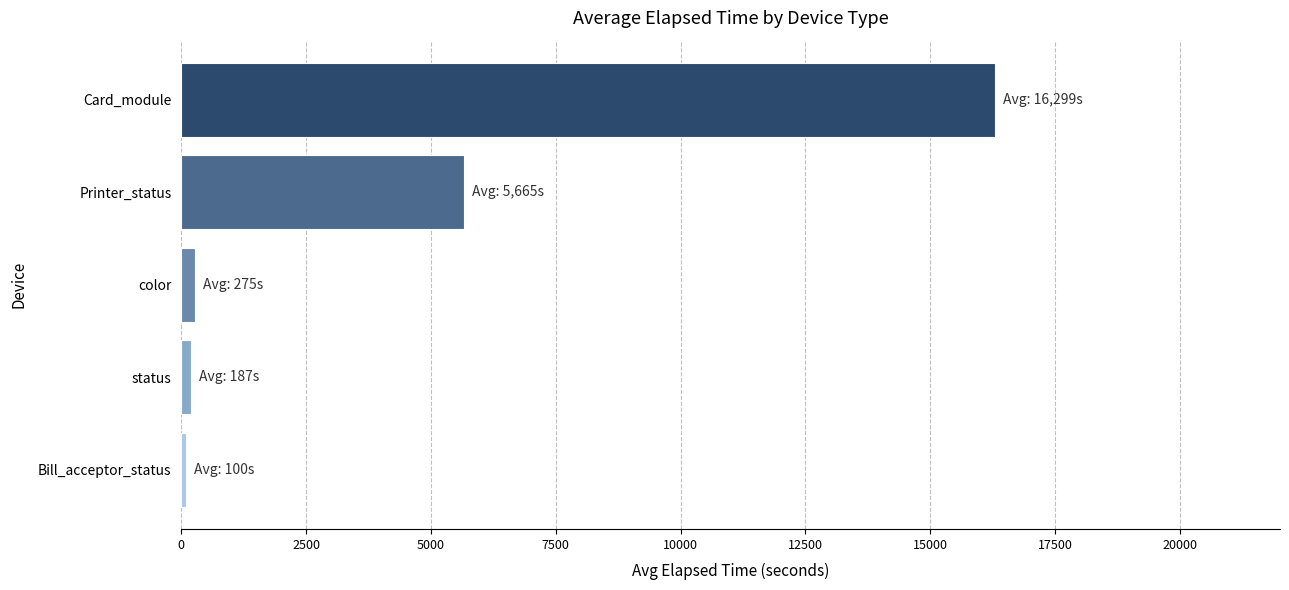

Which has a higher value, Printer_status or color?

Printer_status